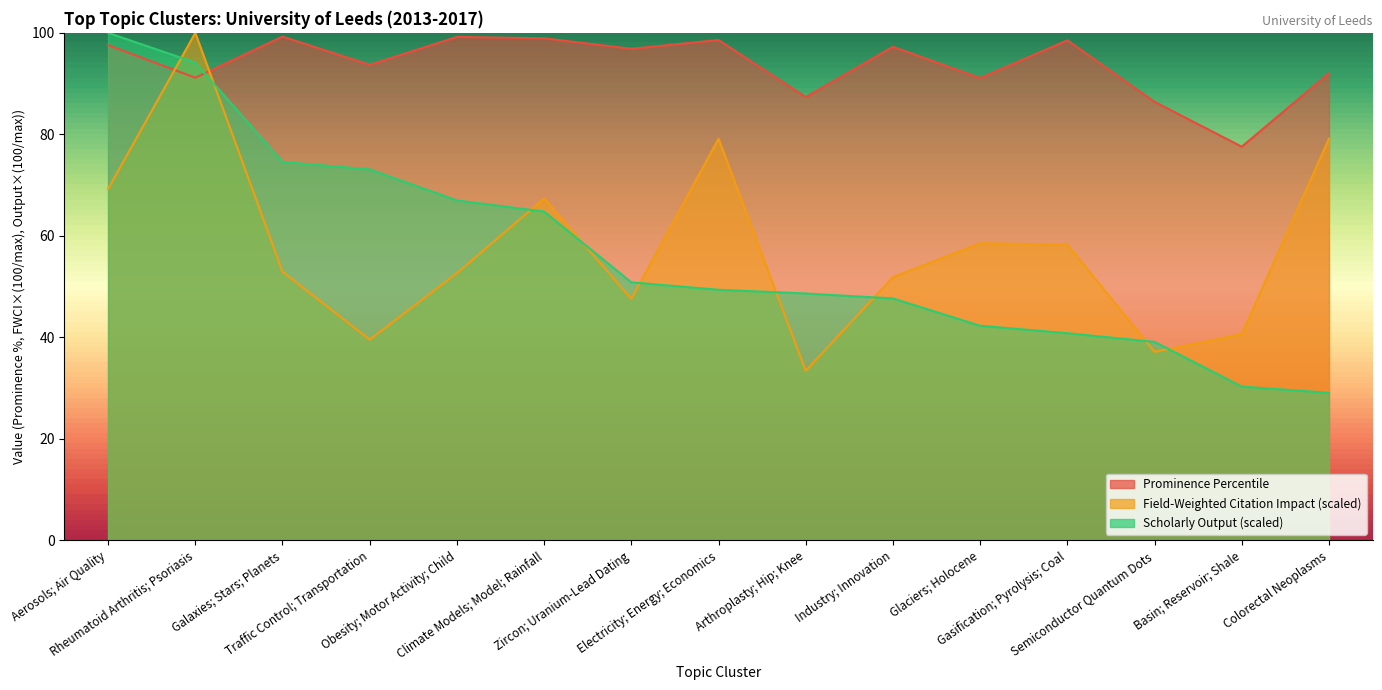

True or false: Scholarly Output has more than 0 interior local peaks.

False